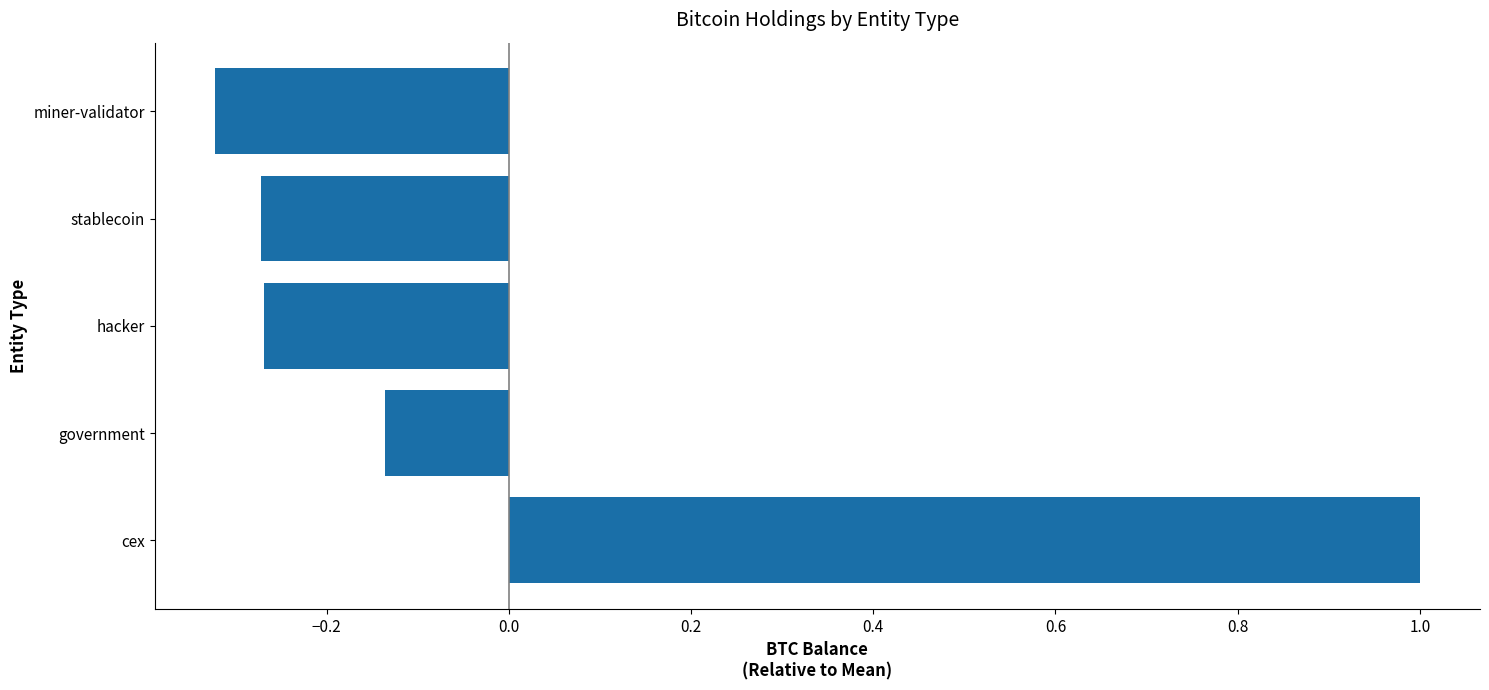

How many bars are there in total?

5